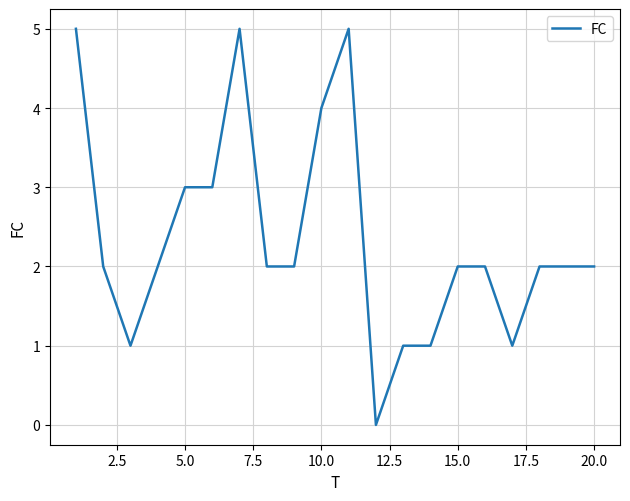

What is the maximum value shown in the chart?

5